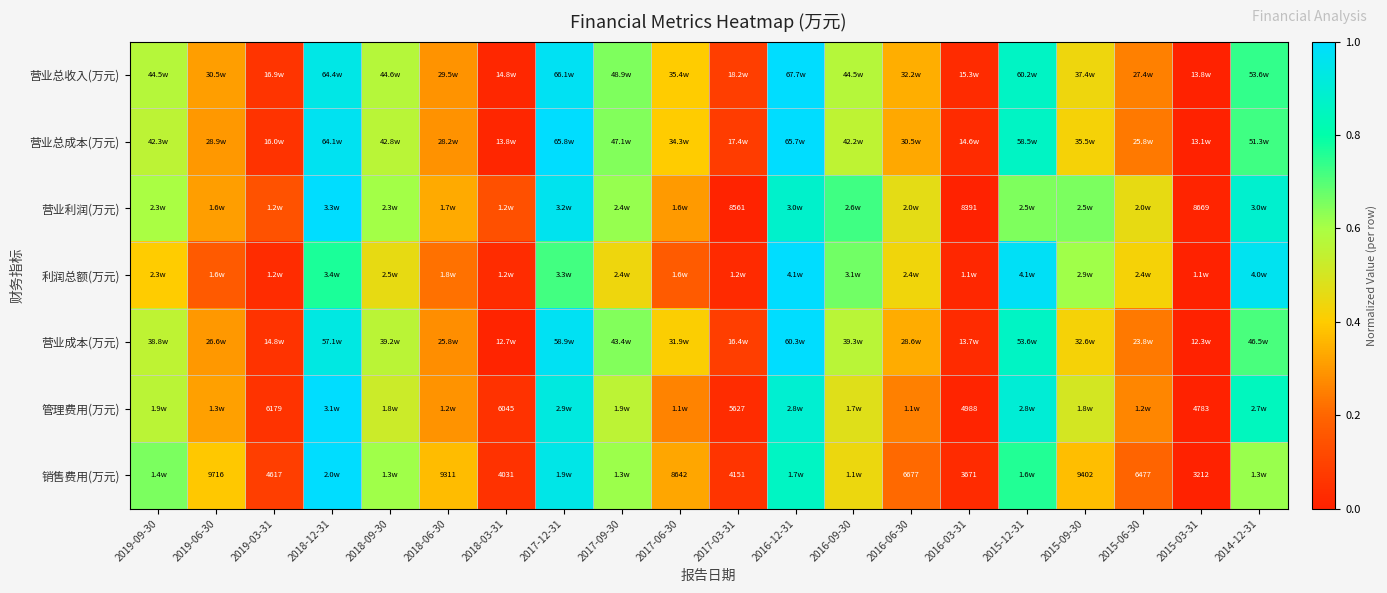

What is the difference between the maximum and minimum values in the 营业总收入(万元) series?

1.0